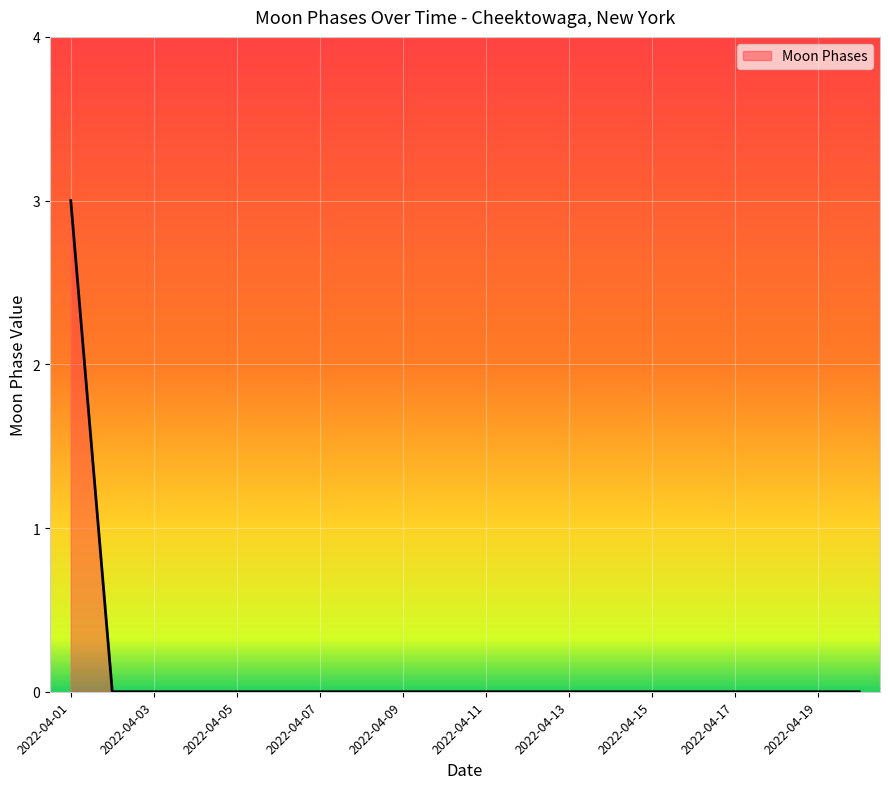

Count the number of categories in the chart.

20